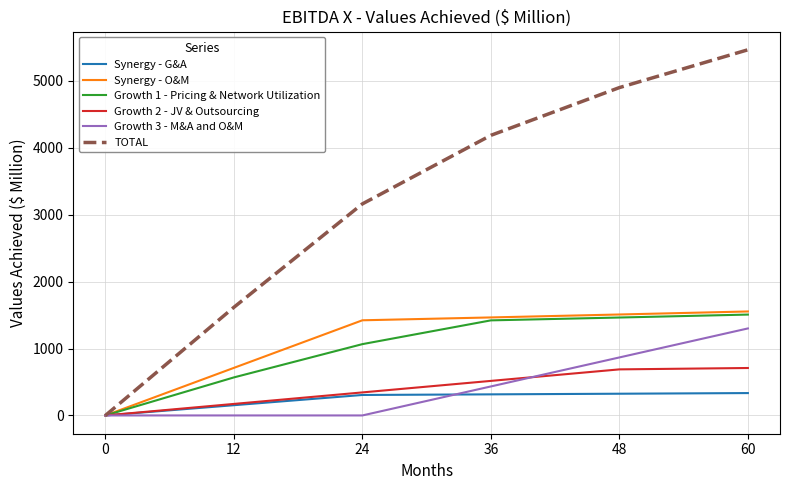

Is the value of TOTAL at 36 greater than the value of Growth 2 - JV & Outsourcing at 36?

Yes